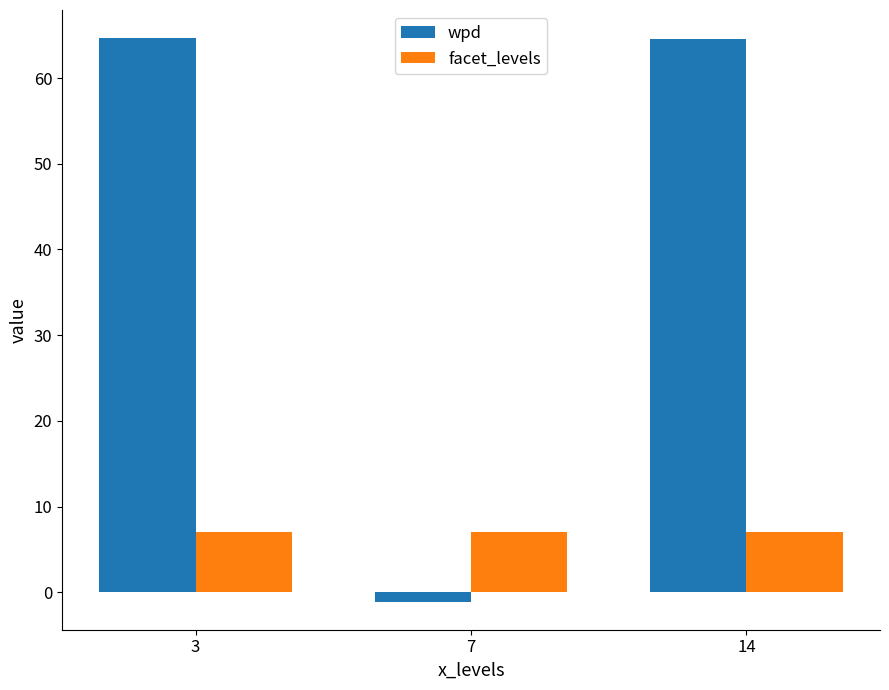

What is the minimum value shown in the chart?

-1.1